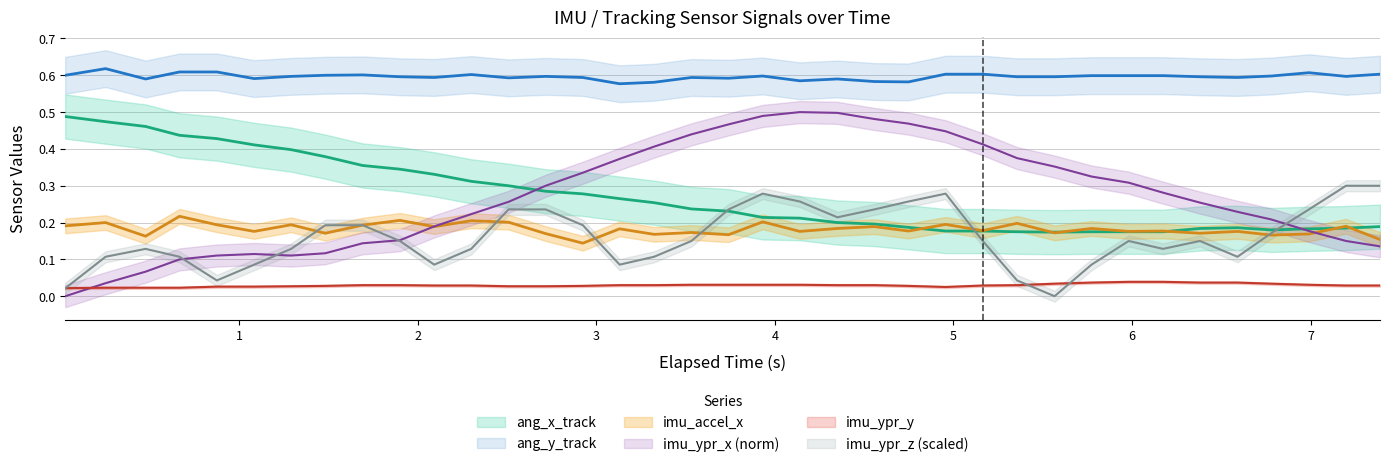

How many series are shown in this chart?

6